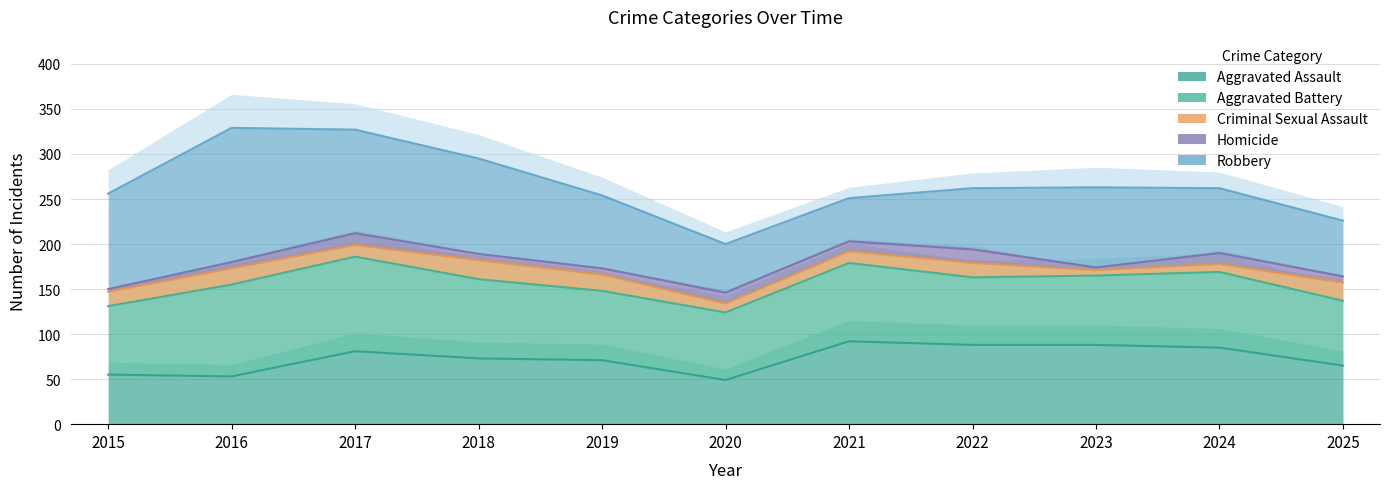

Does the chart display data point markers on the line(s)?

No